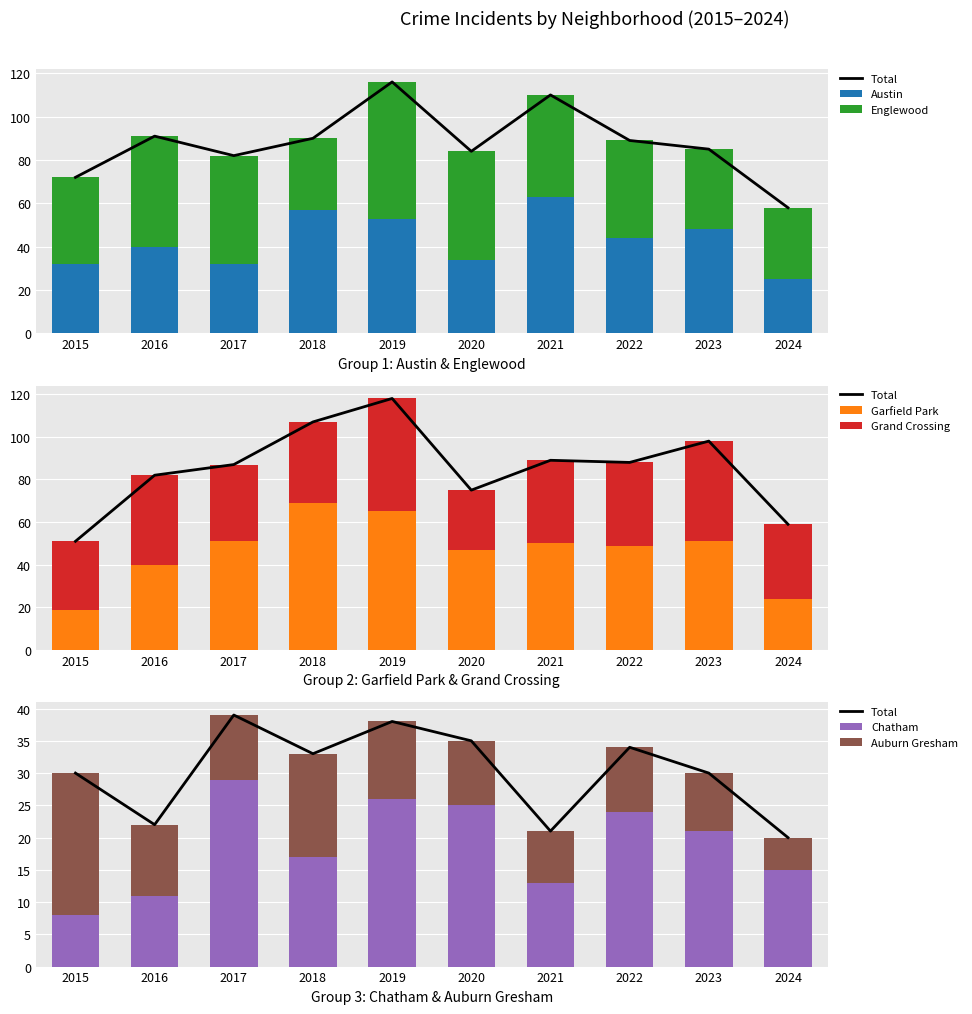

What is the sum of all Chatham values?

189